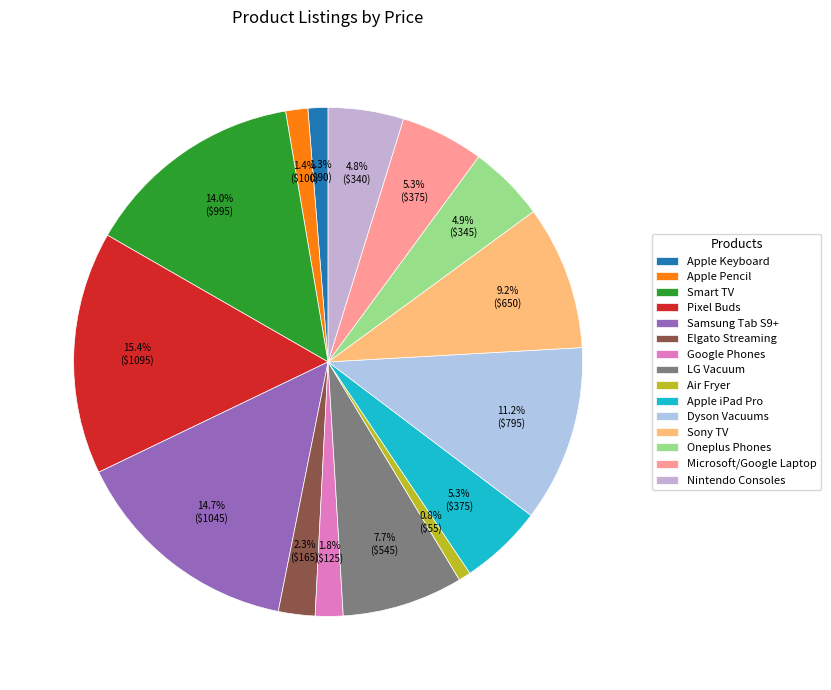

Count the number of slices in the pie.

15